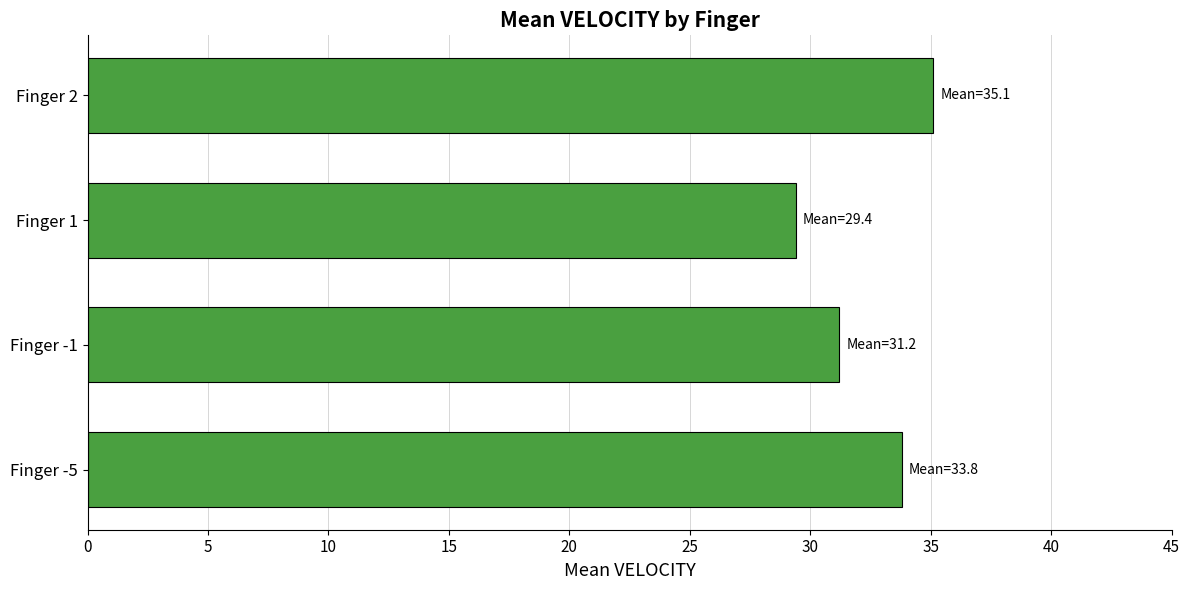

Which has a higher value, Finger 1 or Finger -1?

Finger -1